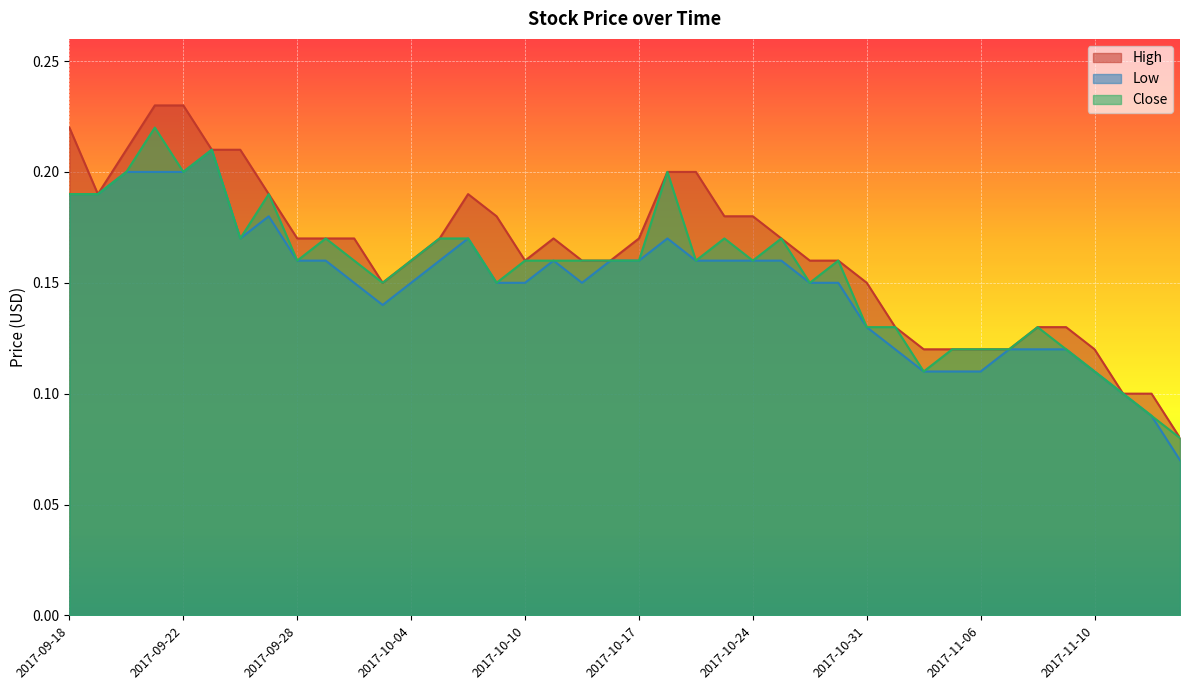

What is the difference between the maximum and minimum values in the Low series?

0.1